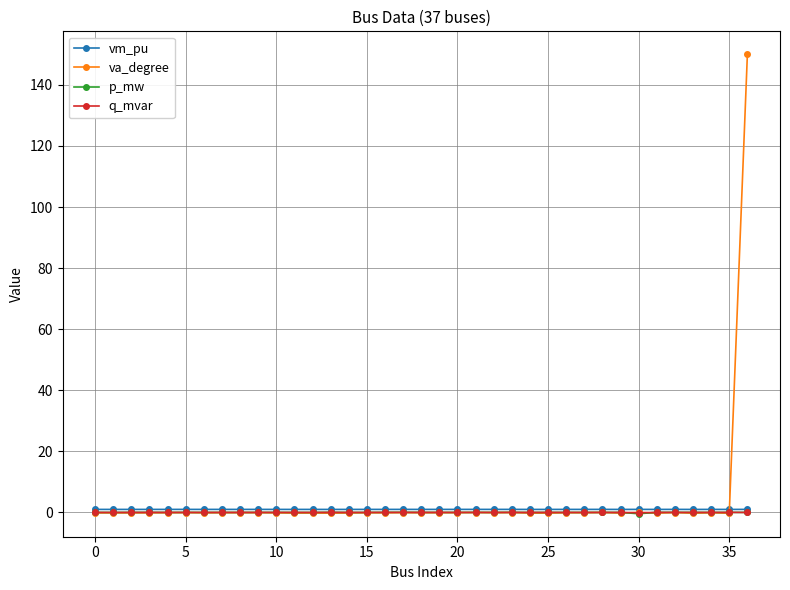

How many distinct data groups are displayed?

4